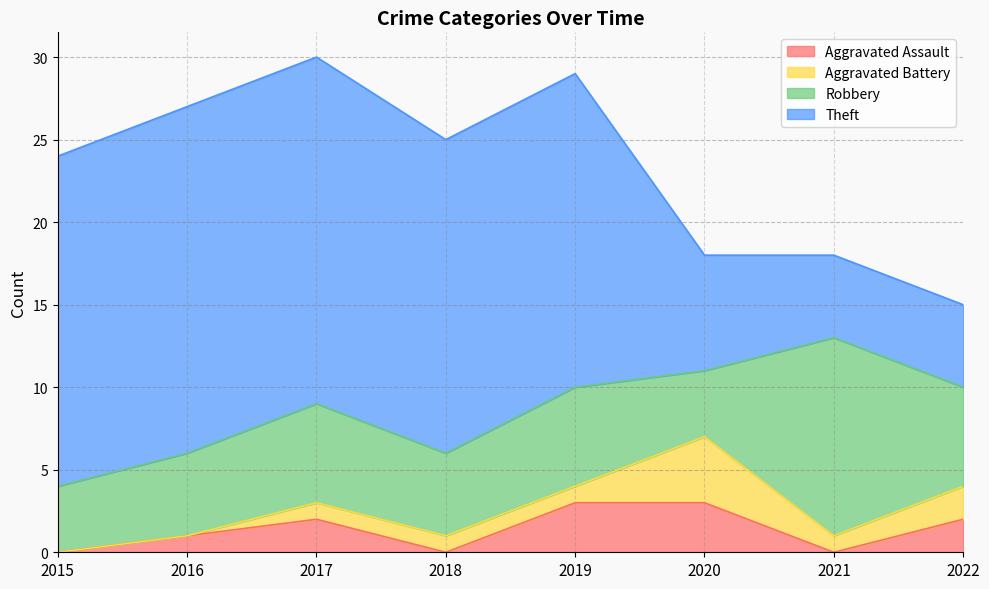

What is the value of the Aggravated Assault point at the 6th from the left?

3